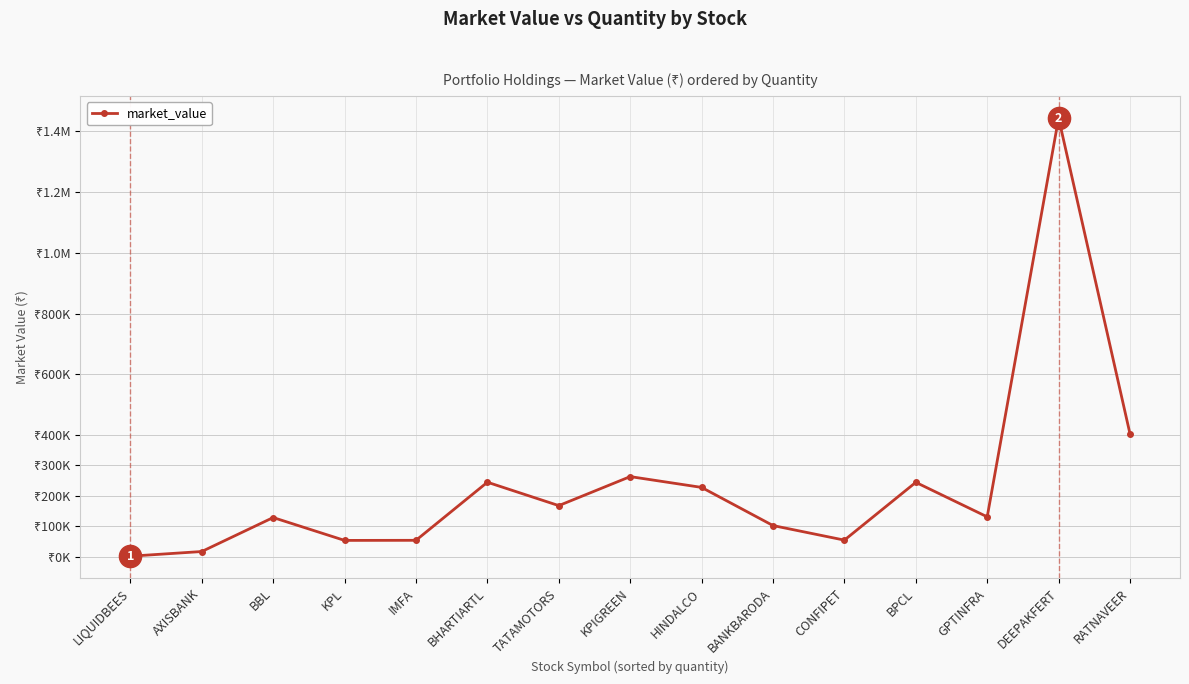

Is it true that the value at GPTINFRA is 130666.0?

True